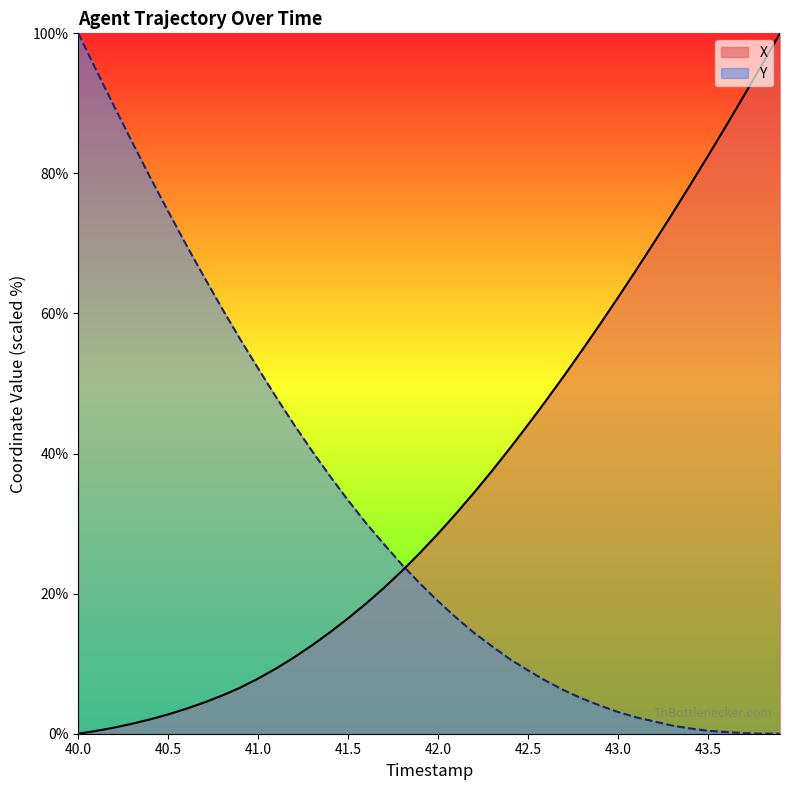

How many lines are shown in the chart?

2